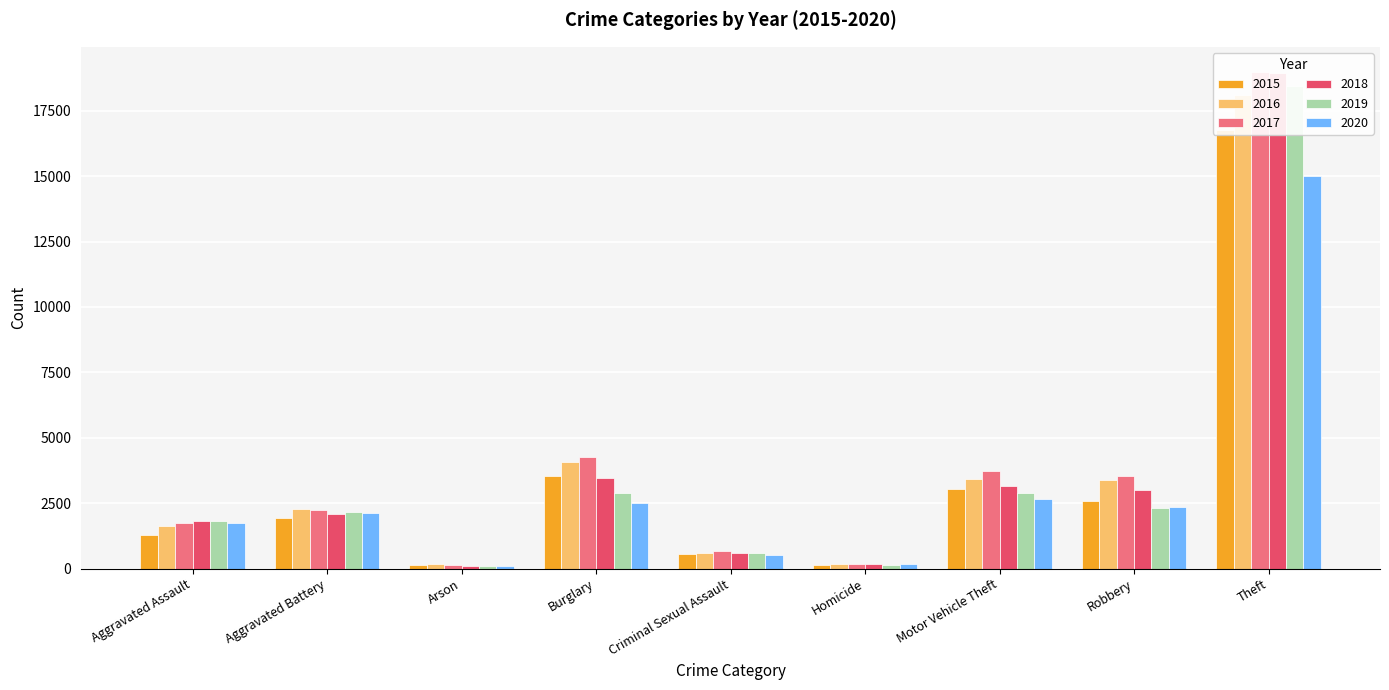

The 2017 series shows 3740 at Motor Vehicle Theft. True or false?

True